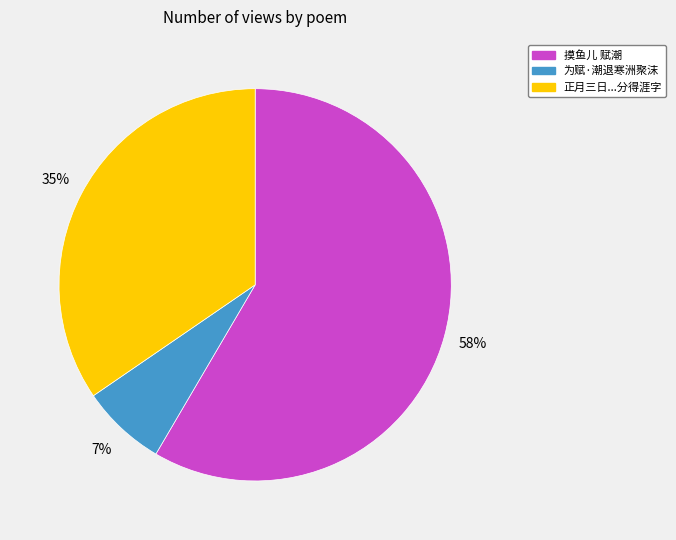

Is there any slice that represents more than half of the pie?

Yes